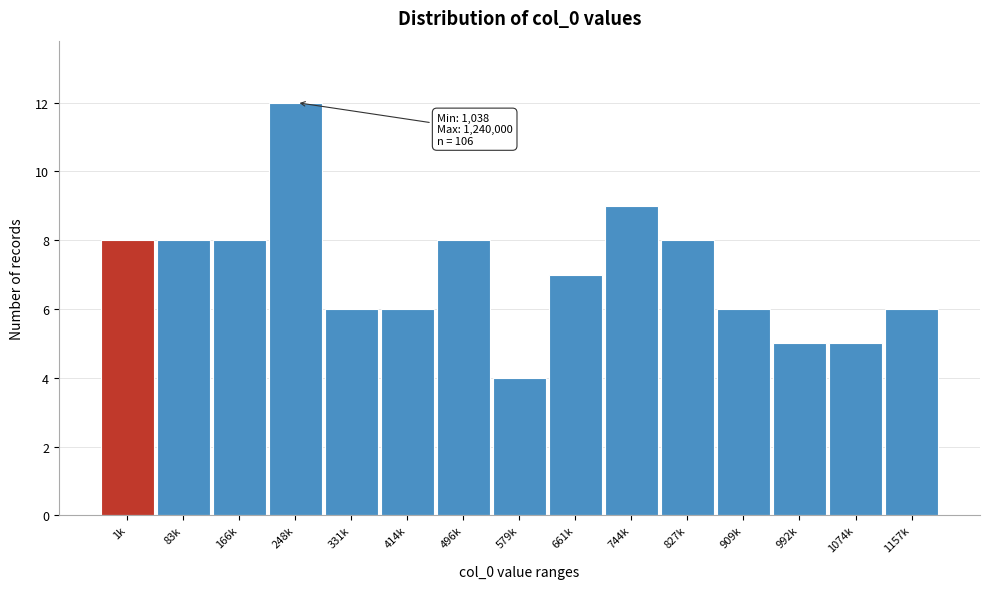

Reading left to right, what are all the values shown in this chart?

1k=8	83k=8	166k=8	248k=12	331k=6	414k=6	496k=8	579k=4	661k=7	744k=9	827k=8	909k=6	992k=5	1074k=5	1157k=6